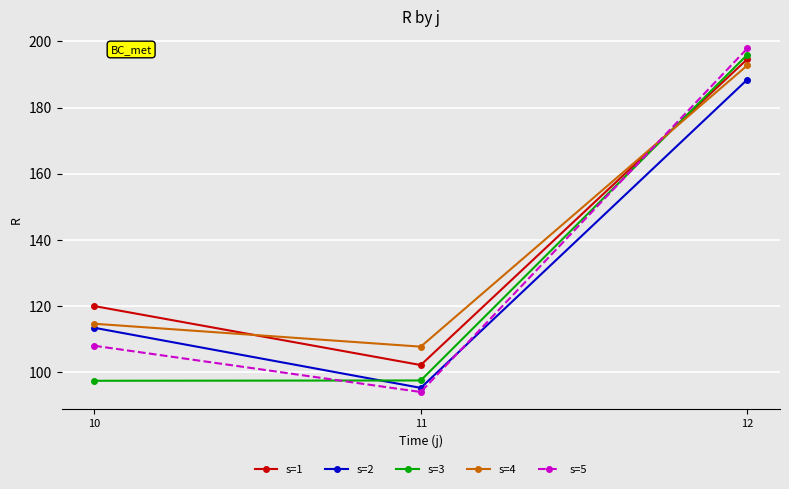

What is the difference between the s=3 values at 12 and 10?

98.5